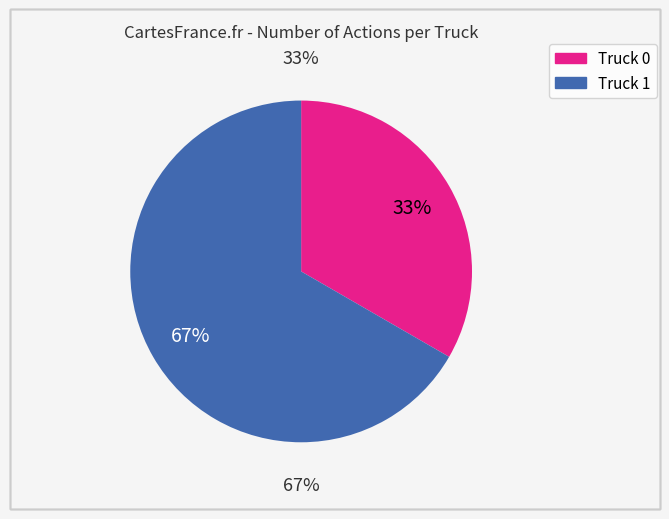

Approximately how many times larger is the value at Truck 0 compared to Truck 1?

0.5